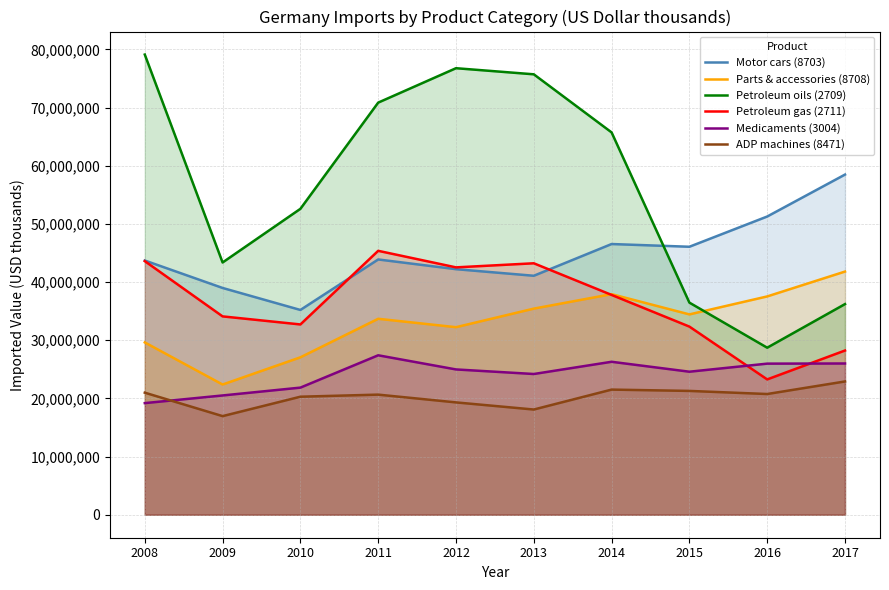

Rank the series at 2012 from lowest to highest value.

ADP machines (8471), Medicaments (3004), Parts & accessories (8708), Motor cars (8703), Petroleum gas (2711), Petroleum oils (2709)